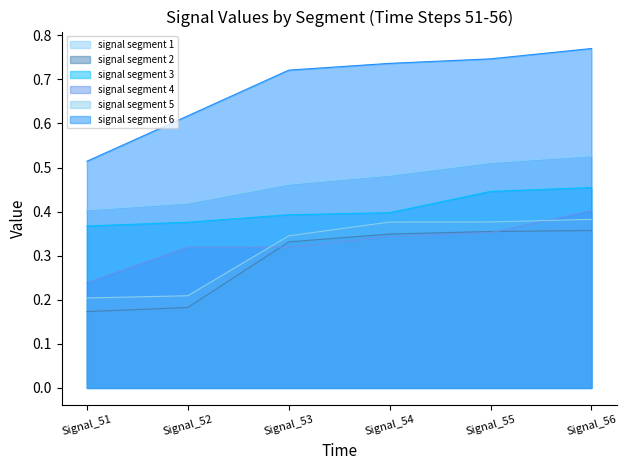

Where is signal segment 1 nearest to the value 0?

Signal_51